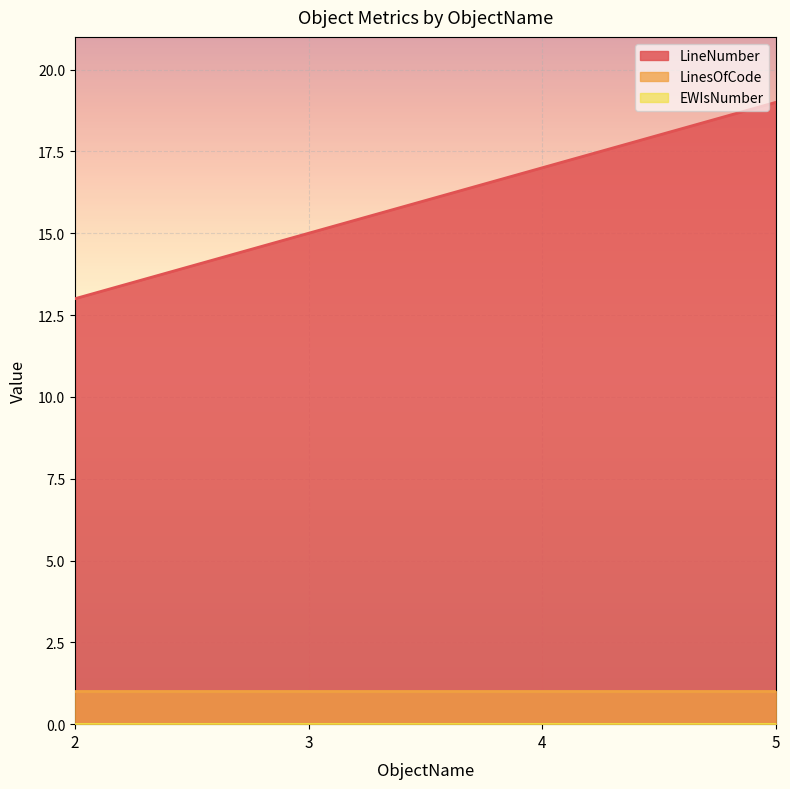

Reading left to right, transcribe all the data shown in this chart.

LineNumber: 13	15	17	19
LinesOfCode: 1	1	1	1
EWIsNumber: 0	0	0	0